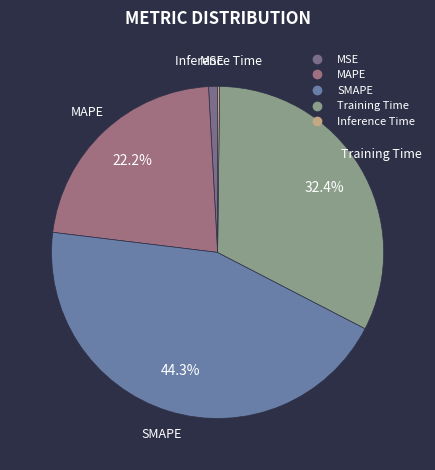

Which has a higher value, Training Time or MSE?

Training Time